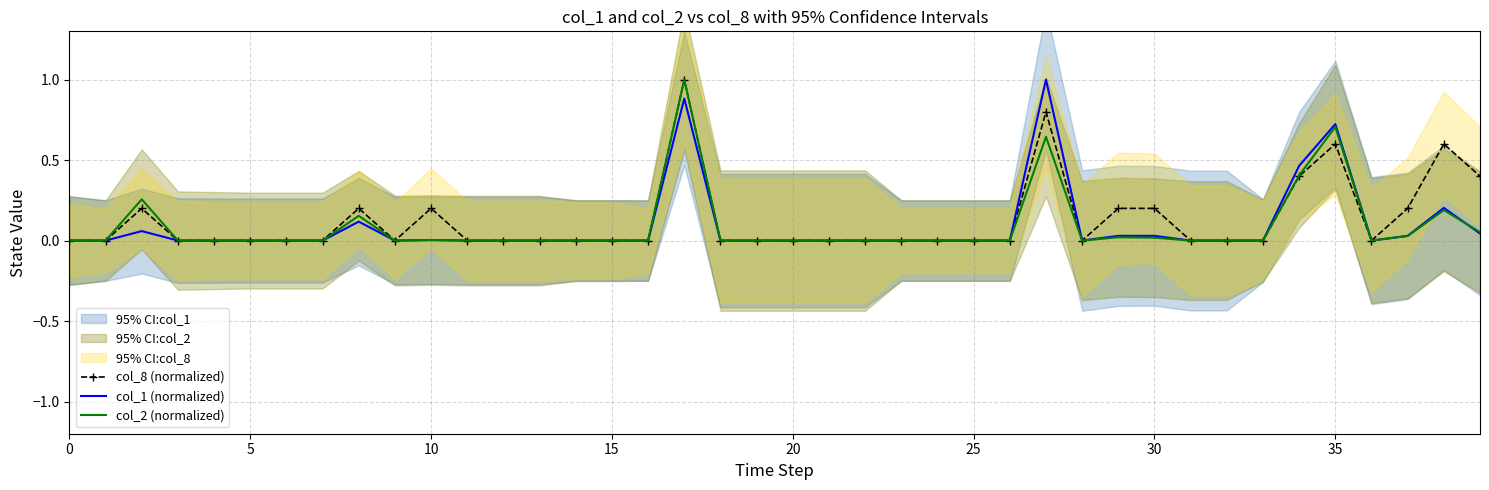

What is the maximum value for col_2 (normalized)?

1.0